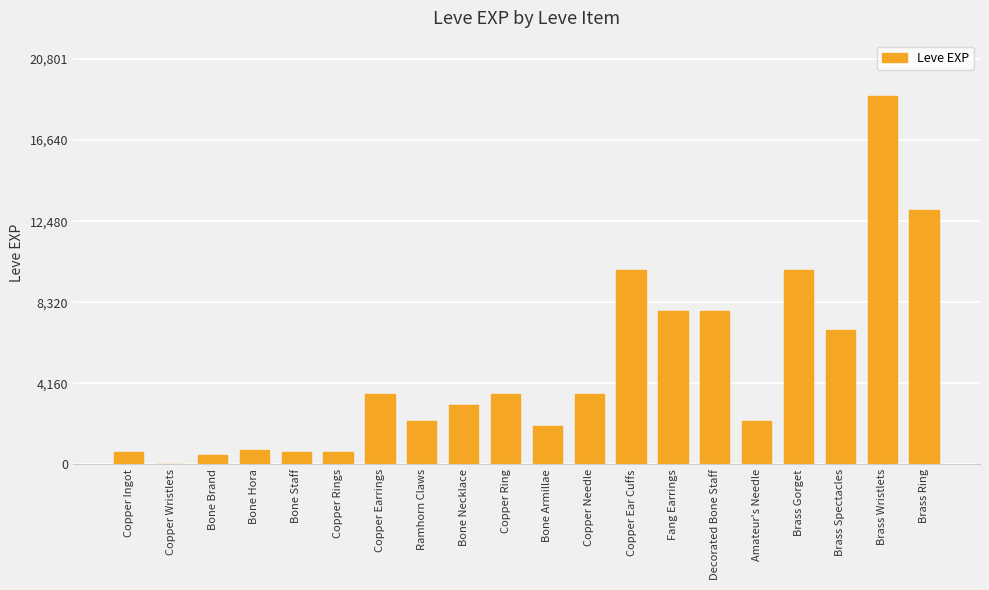

Is it true that the value at Bone Necklace is 4476?

False